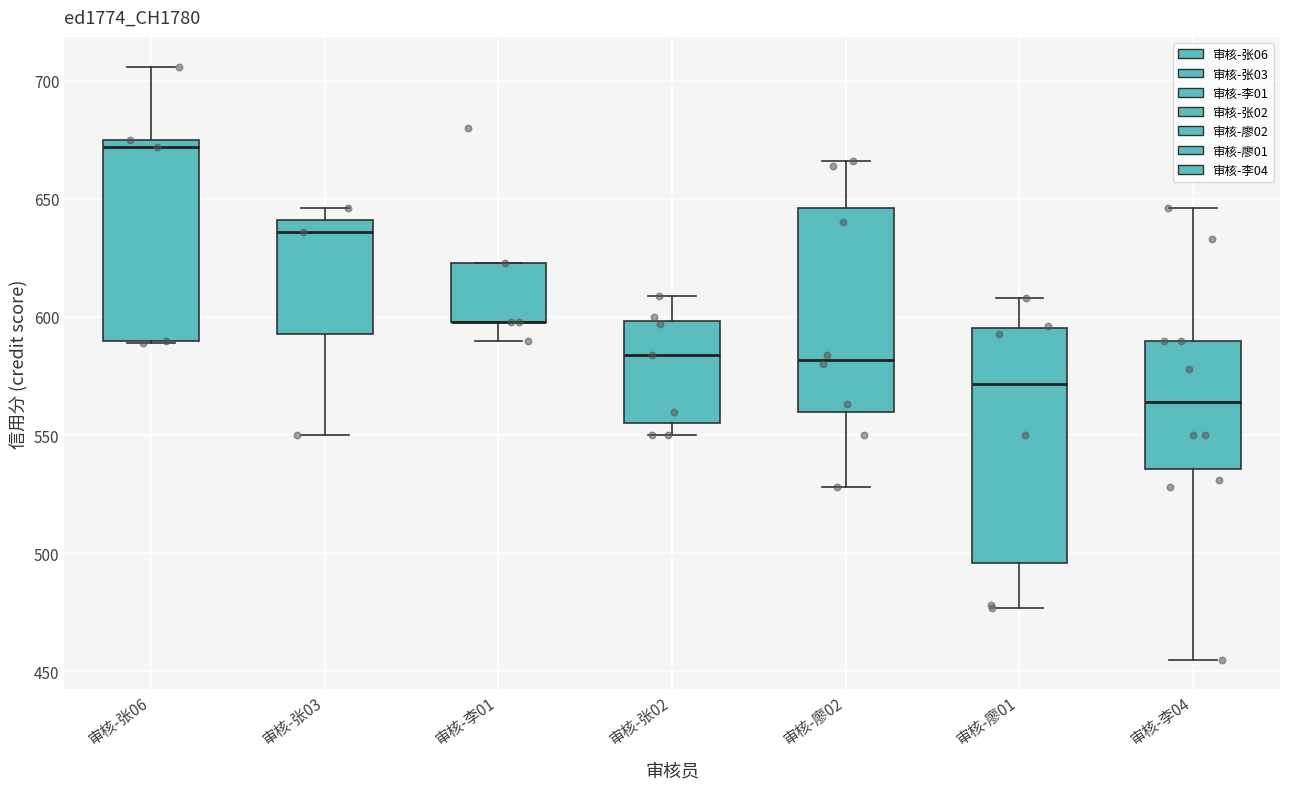

Reading left to right, read every box against the y-axis: the position of its median line, the range the box covers, and the ends of its whiskers. The values are not printed on the chart, so give them approximately, as read against the axis.

审核-张06: median 670, box 590 to 675, whiskers 590 to 705
审核-张03: median 635, box 595 to 640, whiskers 550 to 645
审核-李01: median 600 (drawn on the box's lower edge), box 600 to 625, whiskers 590 to 625
审核-张02: median 585, box 555 to 600, whiskers 550 to 610
审核-廖02: median 580, box 560 to 645, whiskers 530 to 665
审核-廖01: median 570, box 495 to 595, whiskers 475 to 610
审核-李04: median 565, box 535 to 590, whiskers 455 to 645